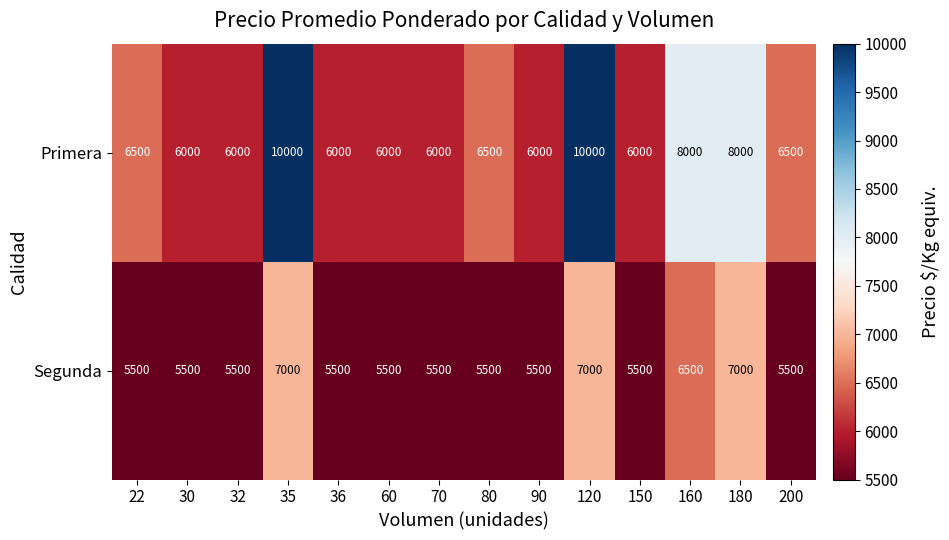

The Primera series shows 6000 at 70. True or false?

True